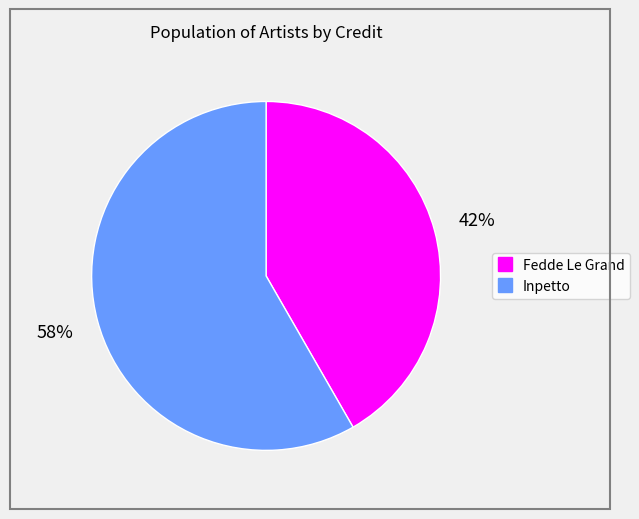

What percentage is the Inpetto slice, to the nearest percent?

58%